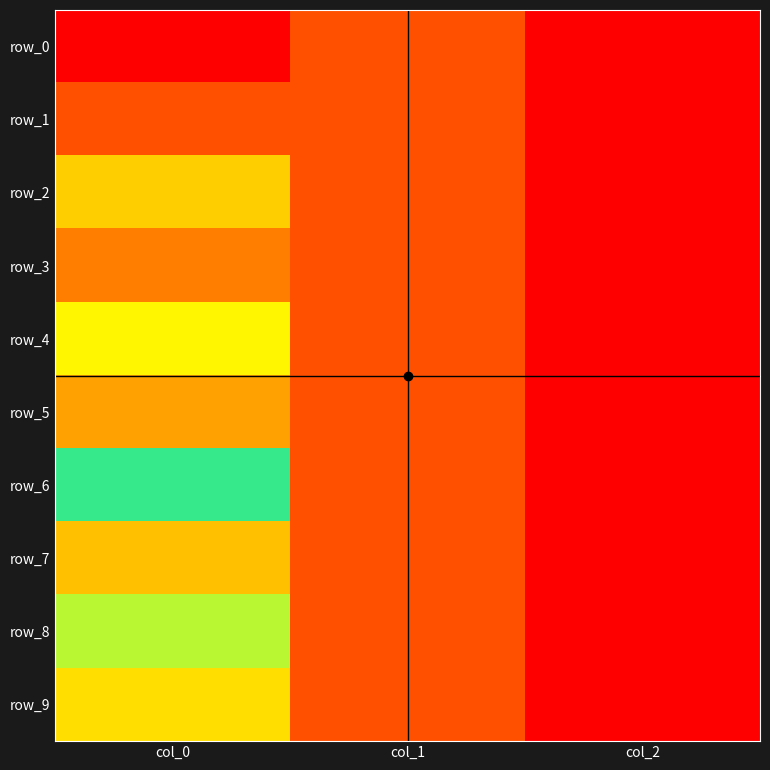

Rank the categories by row_2 value from lowest to highest.

col_1, col_0, col_2